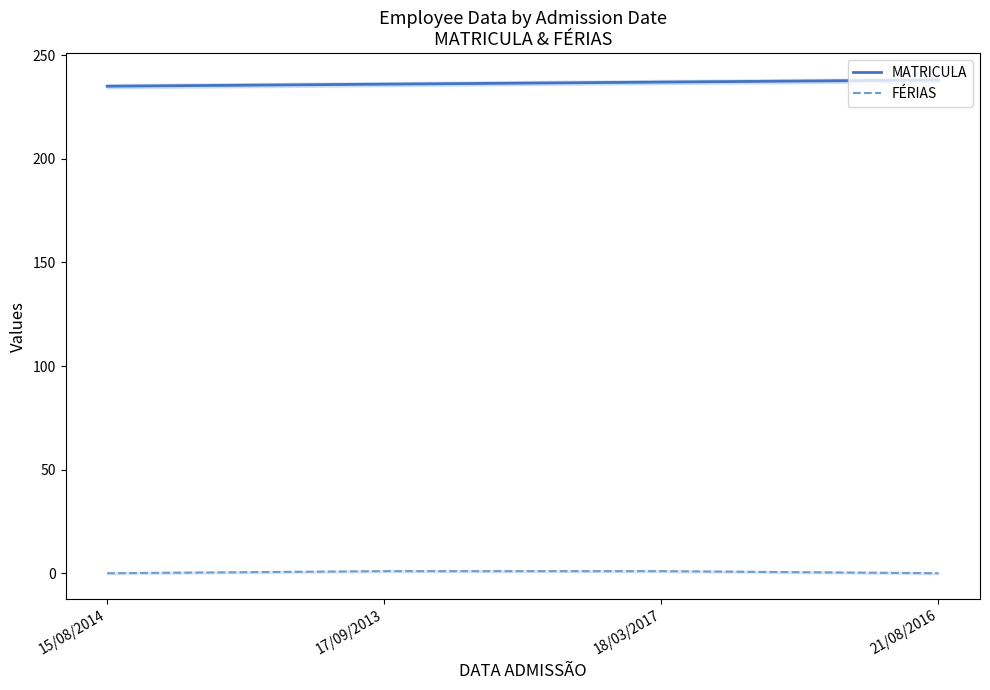

Which has a higher value, 17/09/2013 or 15/08/2014?

17/09/2013